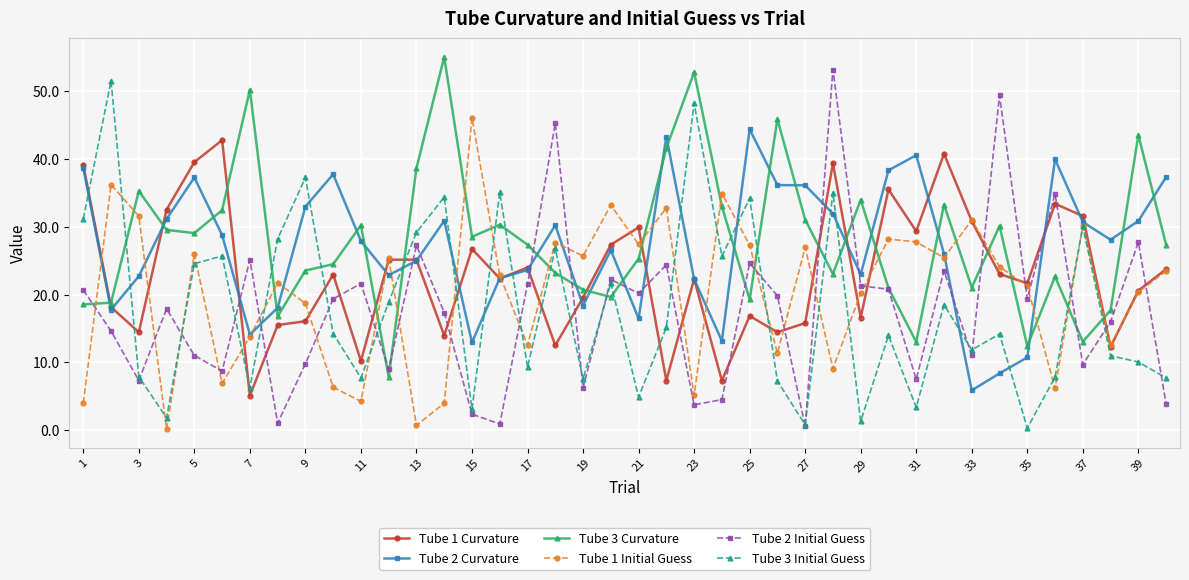

What is the difference between the maximum and minimum values in the Tube 1 Initial Guess series?

45.9